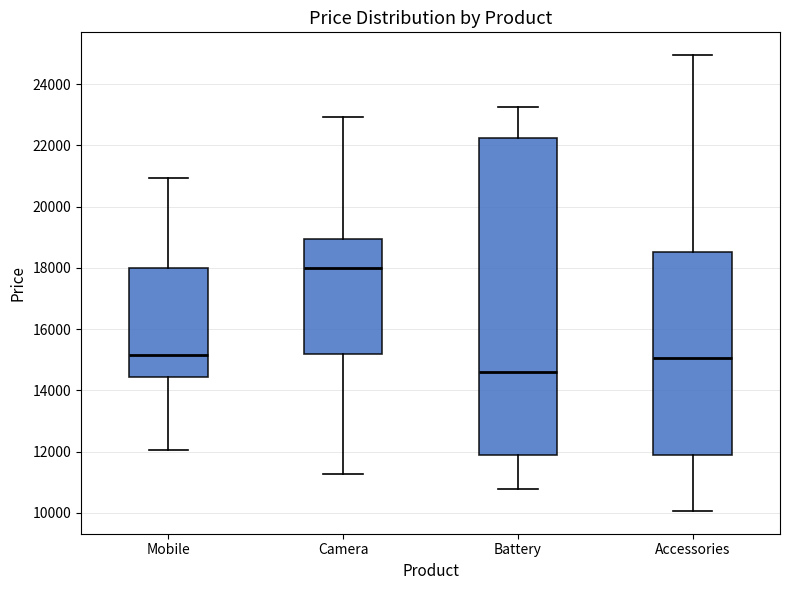

Which box is the tallest, from its lower edge to its upper edge?

Battery